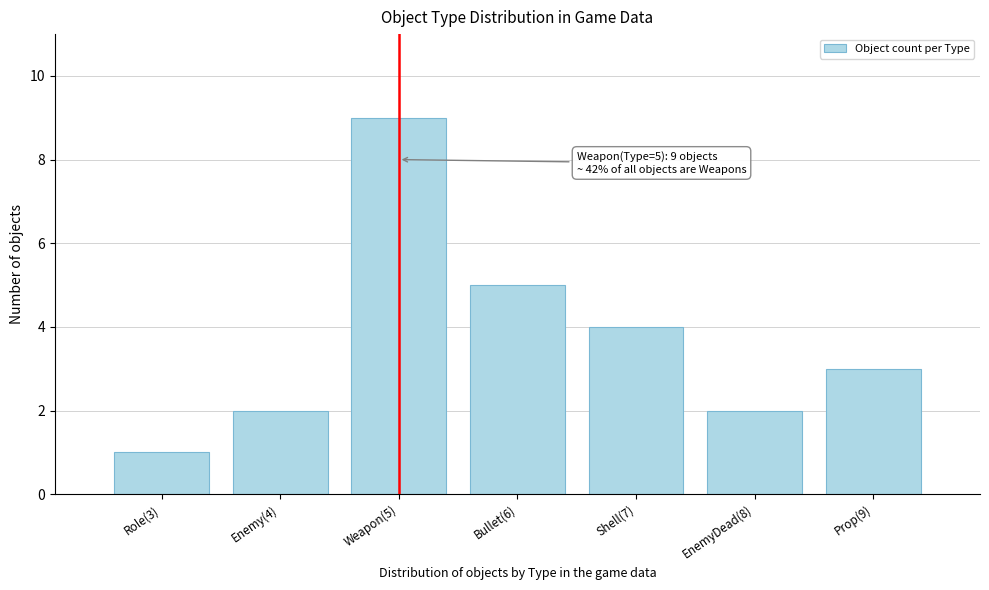

Reading right to left, list all the values displayed in this chart.

3	2	4	5	9	2	1